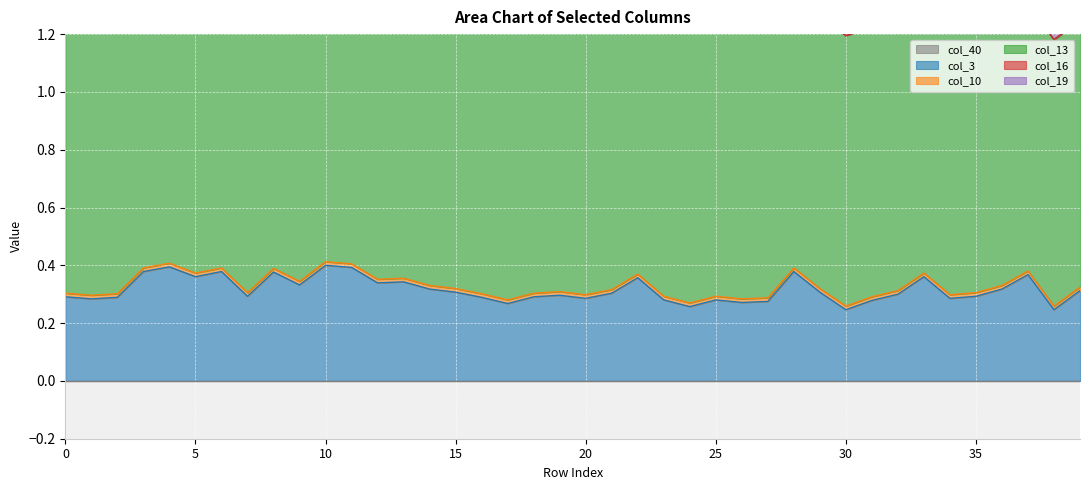

True or false: col_10 and col_13 intersect in this chart.

False